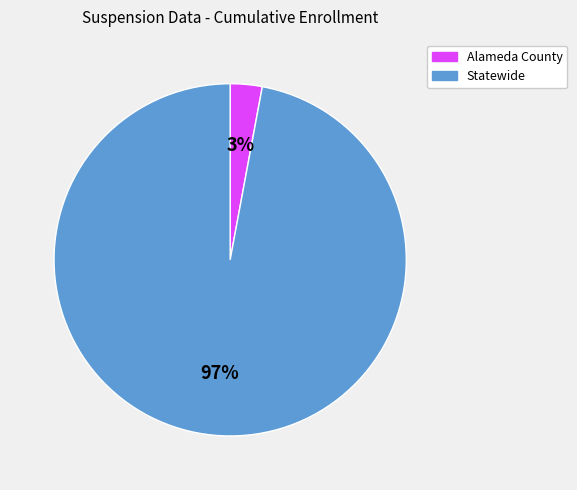

Which category has the smallest portion of the pie?

Alameda County